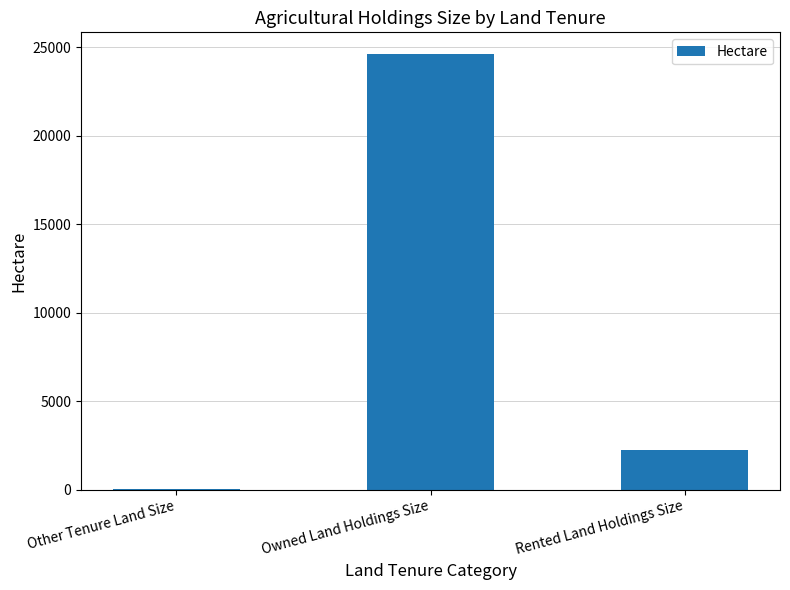

Between Rented Land Holdings Size and Owned Land Holdings Size, which is larger?

Owned Land Holdings Size